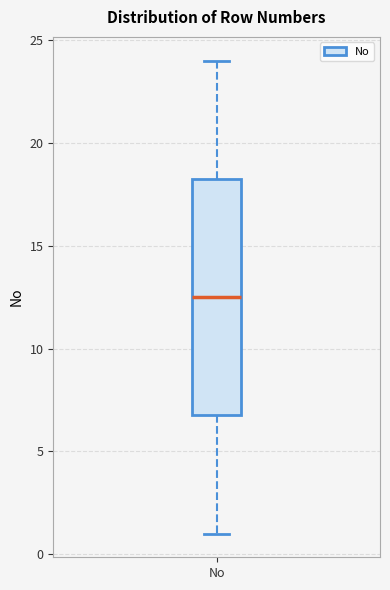

Where is the lower edge of the box for No on the y-axis? The values are not printed on the chart, so give them approximately, as read against the axis.

7.0